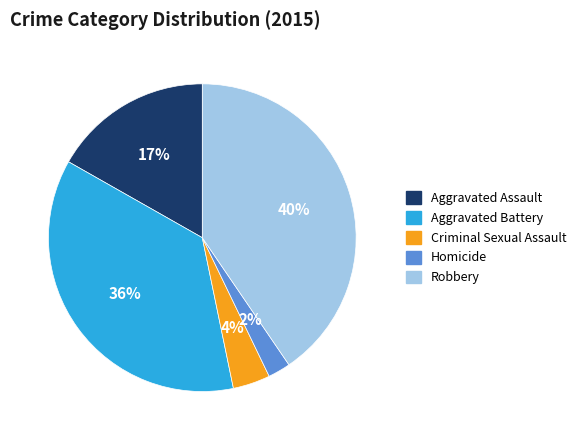

Between Robbery and Aggravated Assault, which is larger?

Robbery